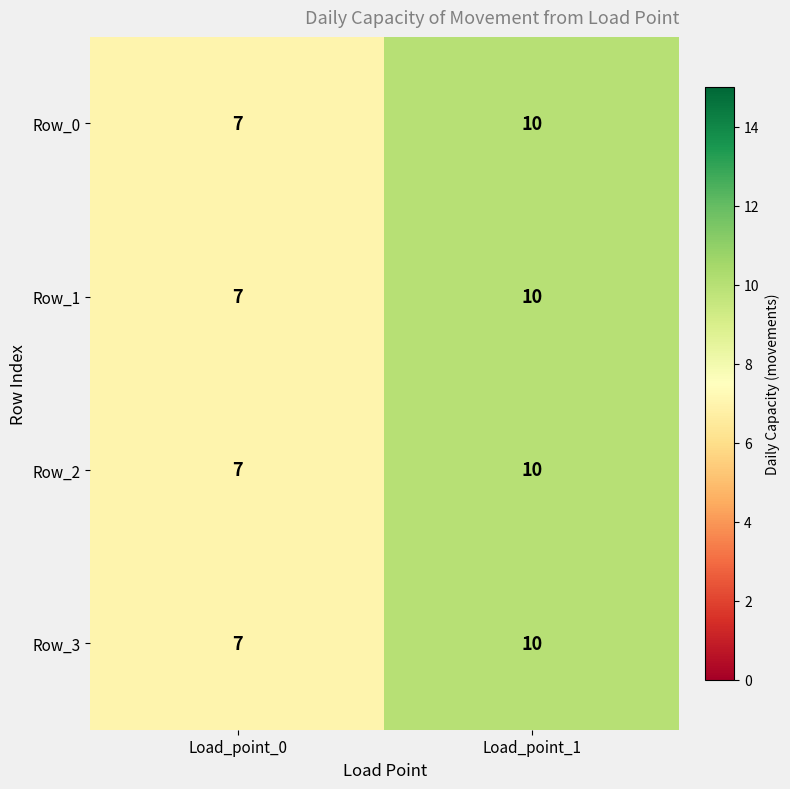

Reading left to right, extract all data points from this chart.

Row_0: 7	10
Row_1: 7	10
Row_2: 7	10
Row_3: 7	10